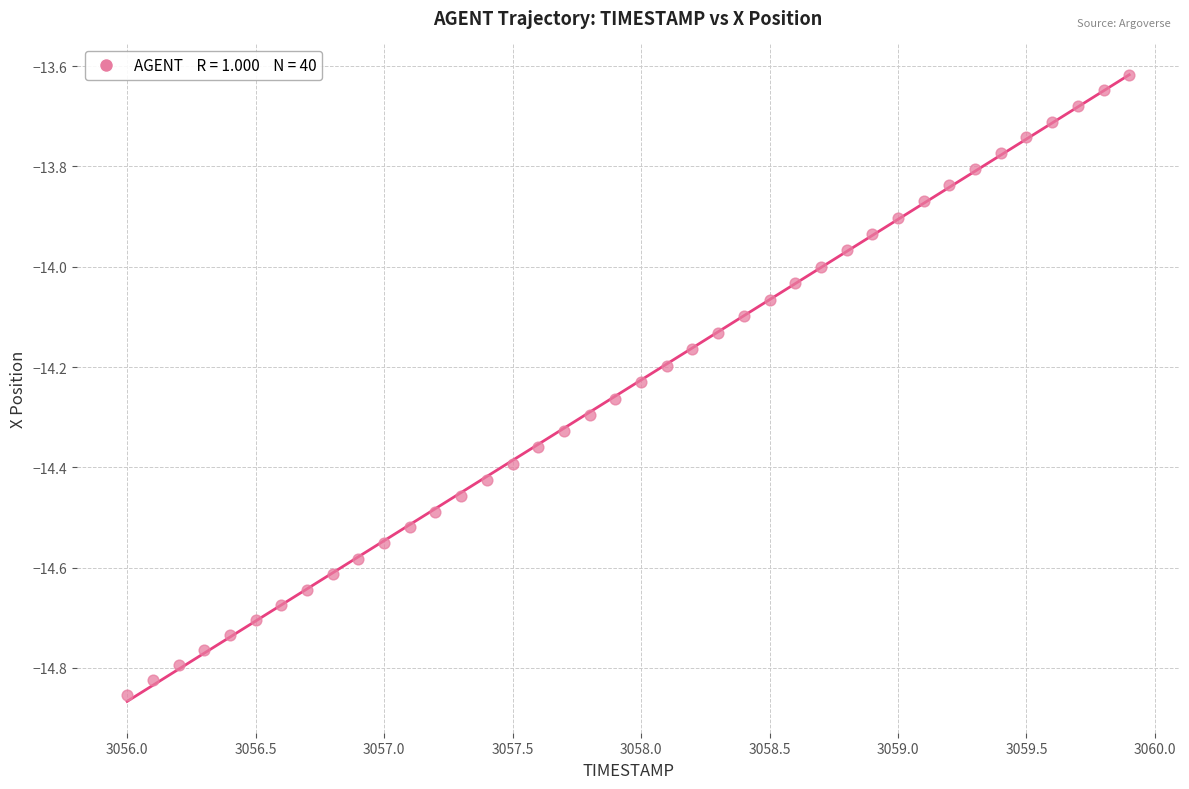

What is the range of X values (max minus min)?

3.9